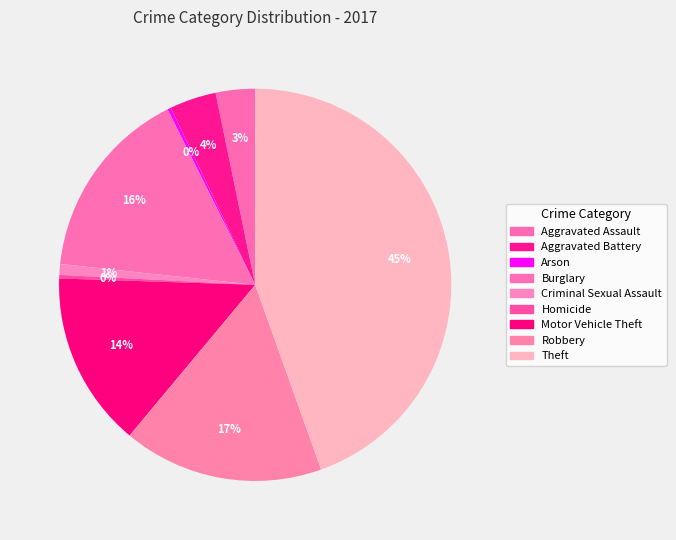

Which slice is the largest?

Theft